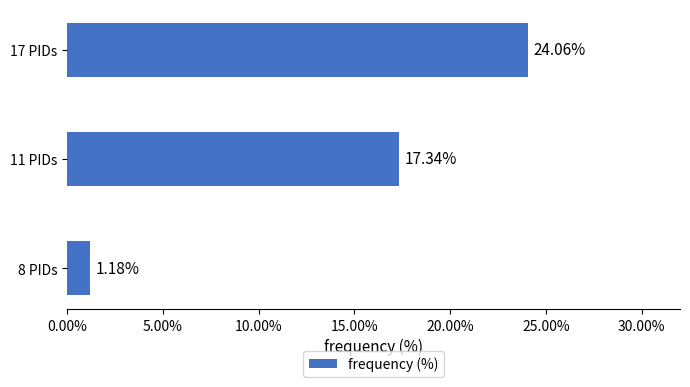

What is the ratio of the value at 11 PIDs to the value at 17 PIDs?

0.7